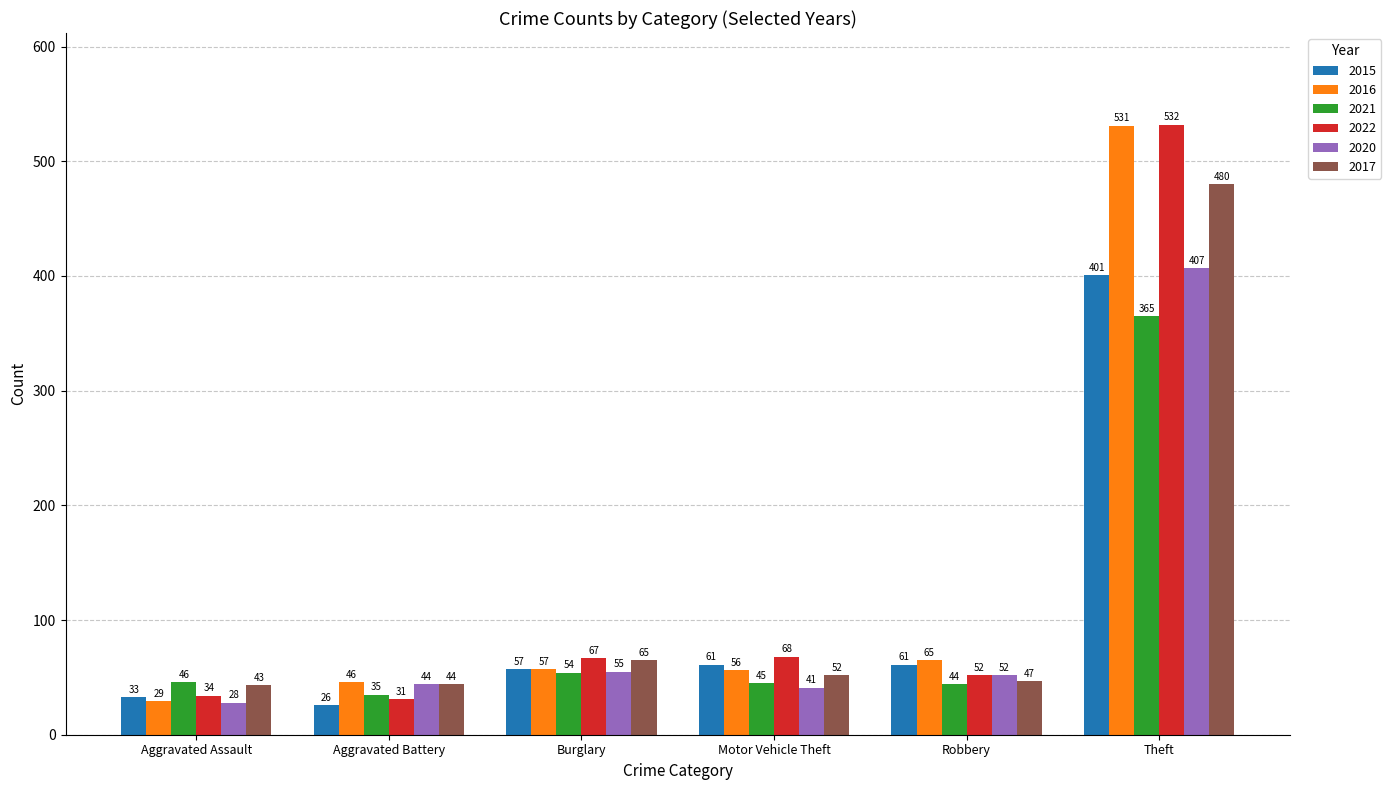

Reading left to right, extract all data points from this chart.

2015: 33	26	57	61	61	401
2016: 29	46	57	56	65	531
2021: 46	35	54	45	44	365
2022: 34	31	67	68	52	532
2020: 28	44	55	41	52	407
2017: 43	44	65	52	47	480